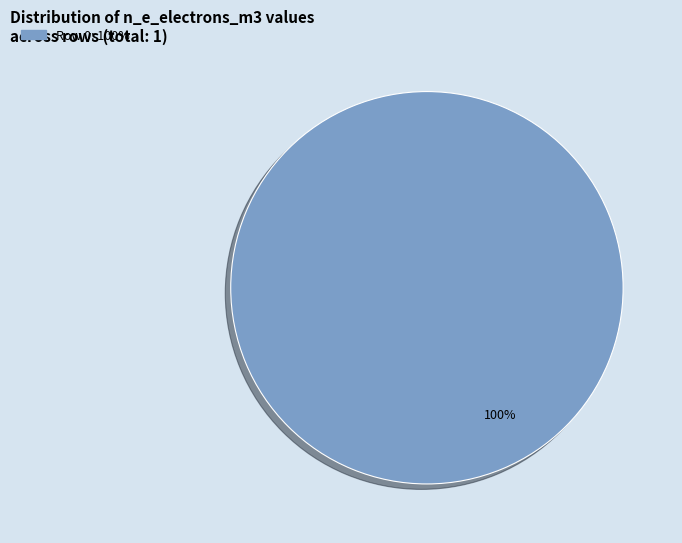

Is there a majority slice in this chart?

Yes